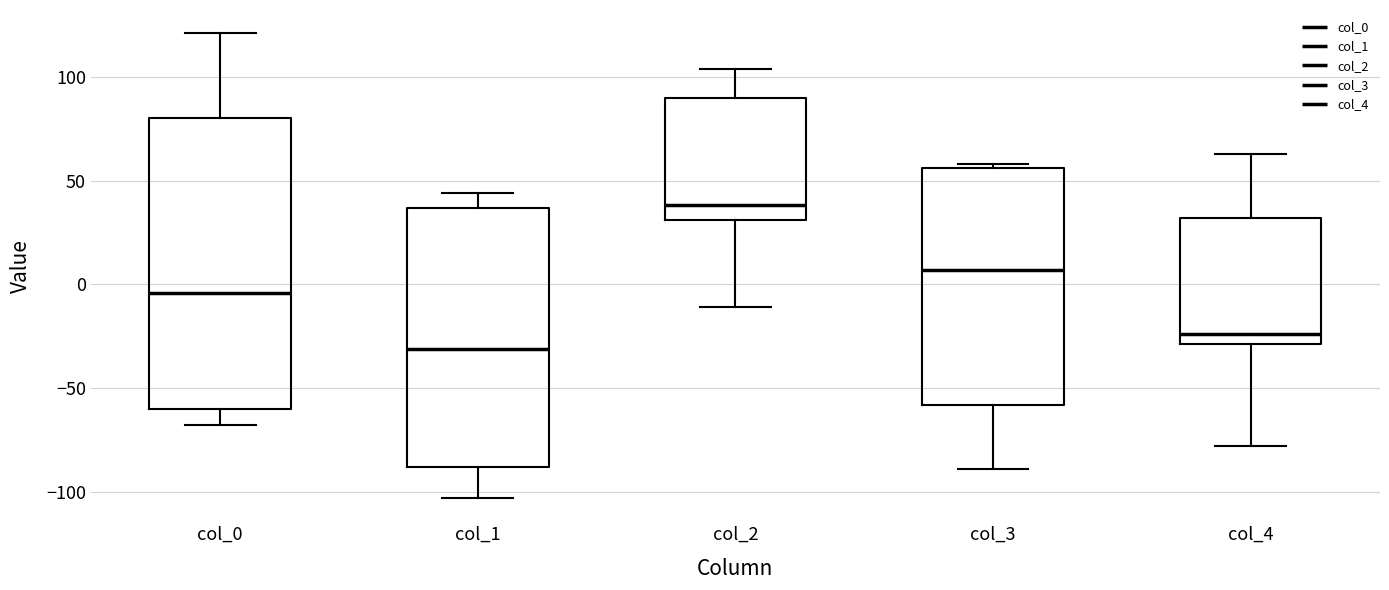

Which box has the lowest median line?

col_1